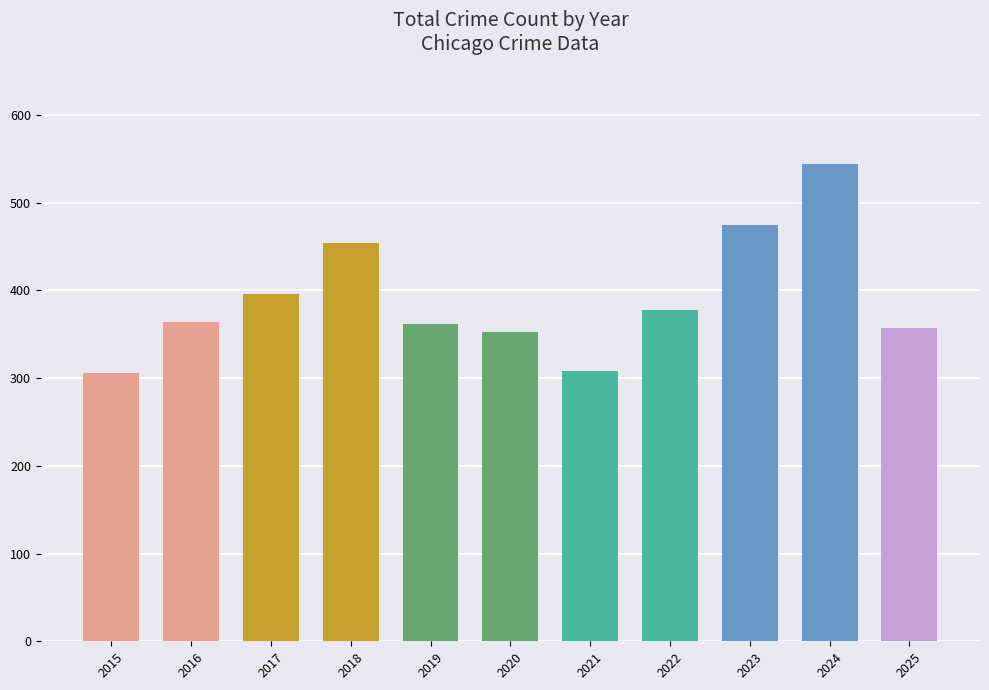

Approximately how many times larger is the value at 2016 compared to 2019?

1.0